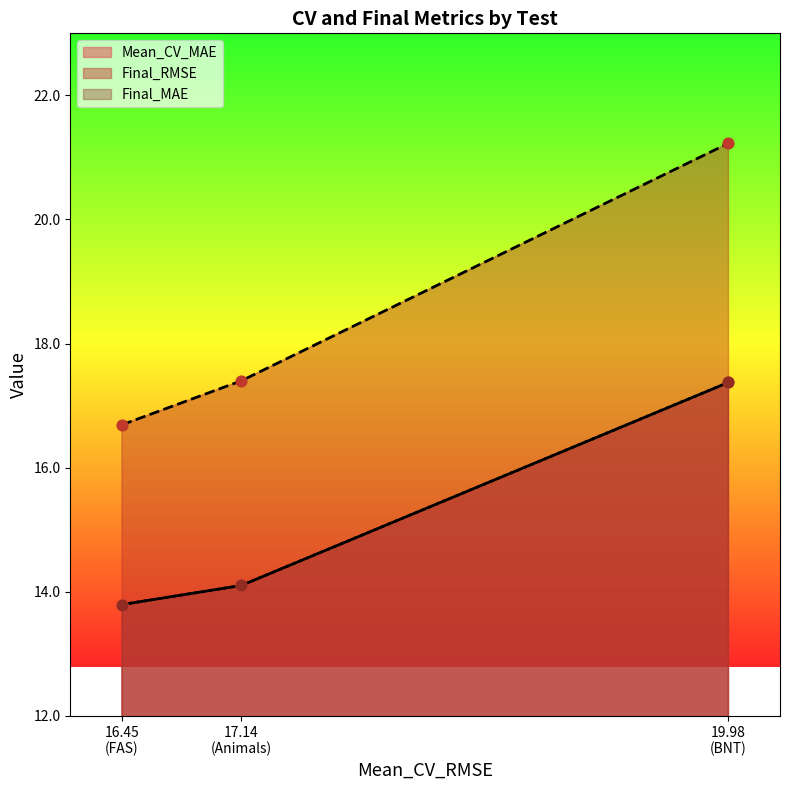

What is the maximum value for Final_RMSE?

21.2